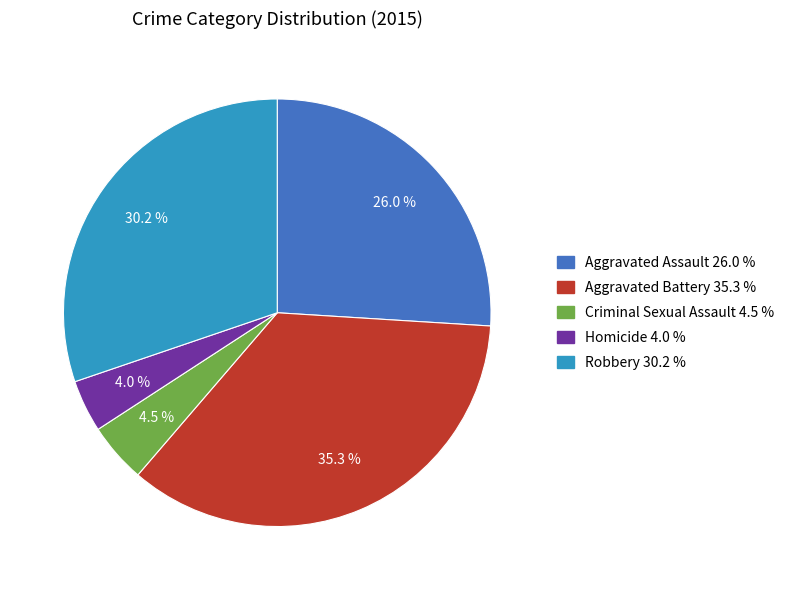

Does any single category account for the majority?

No